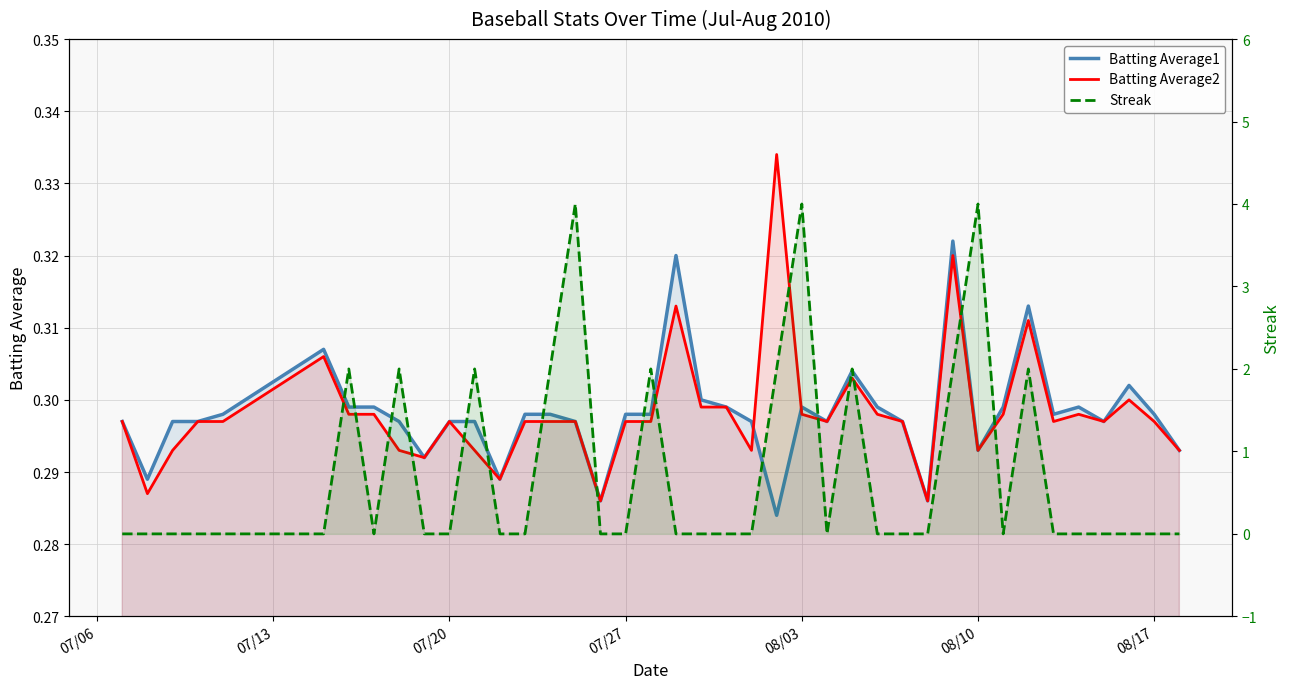

Reading left to right, what are all the values shown in this chart?

Batting Average1: 0.3	0.3	0.3	0.3	0.3	0.3	0.3	0.3	0.3	0.3	0.3	0.3	0.3	0.3	0.3	0.3	0.3	0.3	0.3	0.3	0.3	0.3	0.3	0.3	0.3	0.3	0.3	0.3	0.3	0.3	0.3	0.3	0.3	0.3	0.3	0.3	0.3	0.3	0.3	0.3
Batting Average2: 0.3	0.3	0.3	0.3	0.3	0.3	0.3	0.3	0.3	0.3	0.3	0.3	0.3	0.3	0.3	0.3	0.3	0.3	0.3	0.3	0.3	0.3	0.3	0.3	0.3	0.3	0.3	0.3	0.3	0.3	0.3	0.3	0.3	0.3	0.3	0.3	0.3	0.3	0.3	0.3
Streak: 0.0	0.0	0.0	0.0	0.0	0.0	2.0	0.0	2.0	0.0	0.0	2.0	0.0	0.0	2.0	4.0	0.0	0.0	2.0	0.0	0.0	0.0	0.0	2.0	4.0	0.0	2.0	0.0	0.0	0.0	2.0	4.0	0.0	2.0	0.0	0.0	0.0	0.0	0.0	0.0